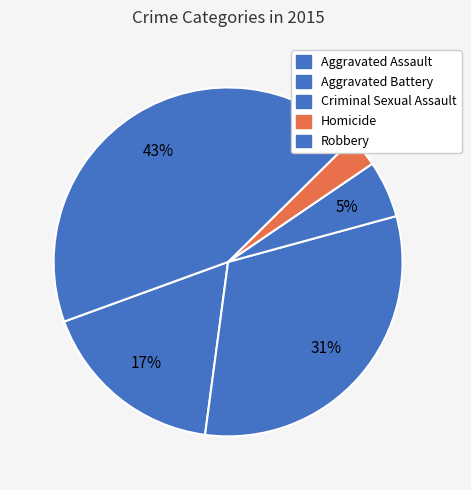

How many segments does this pie chart have?

5